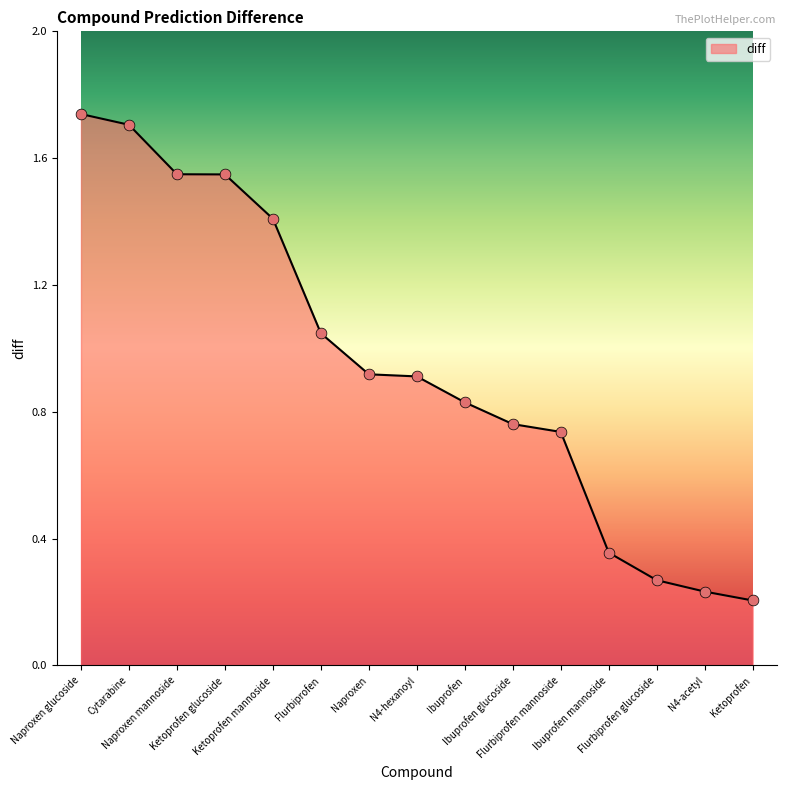

Which has a higher value, Ibuprofen glucoside or Flurbiprofen?

Flurbiprofen